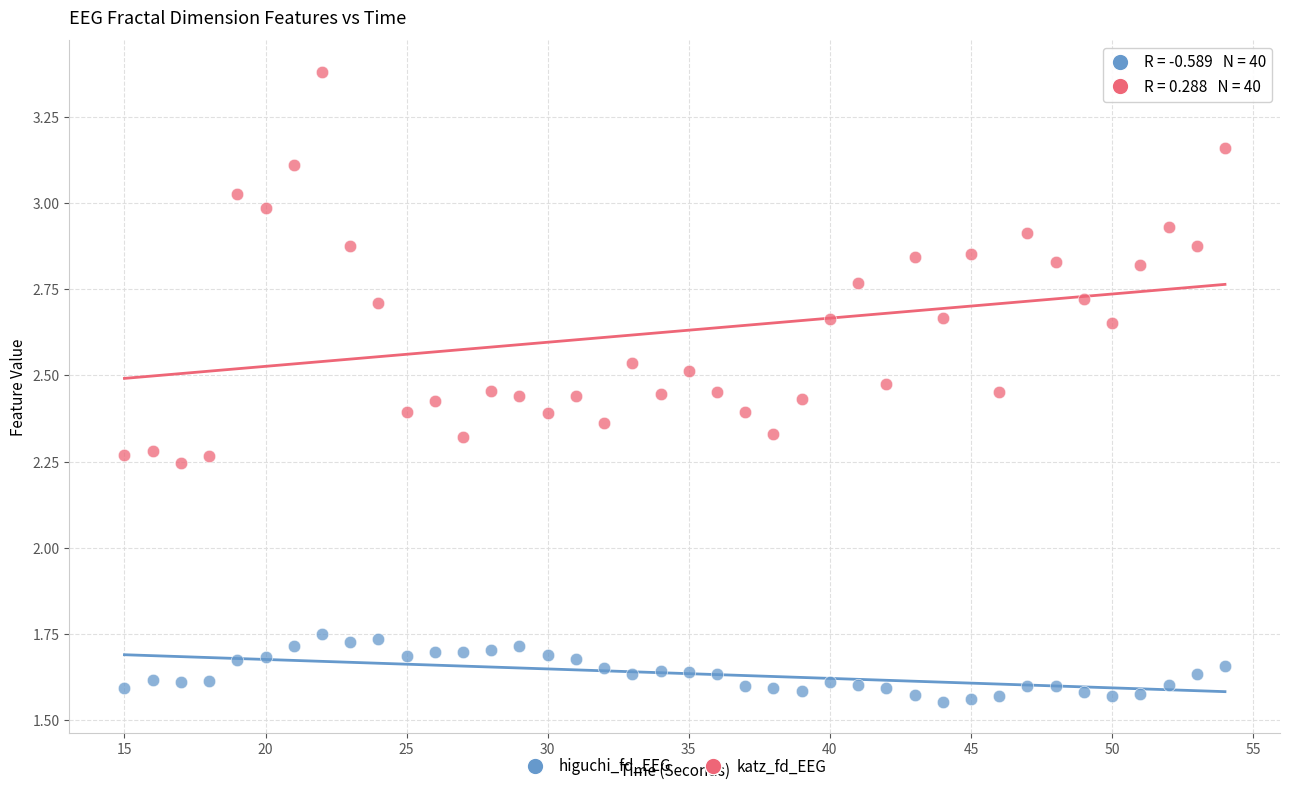

Which series reaches the maximum Y coordinate?

katz_fd_EEG